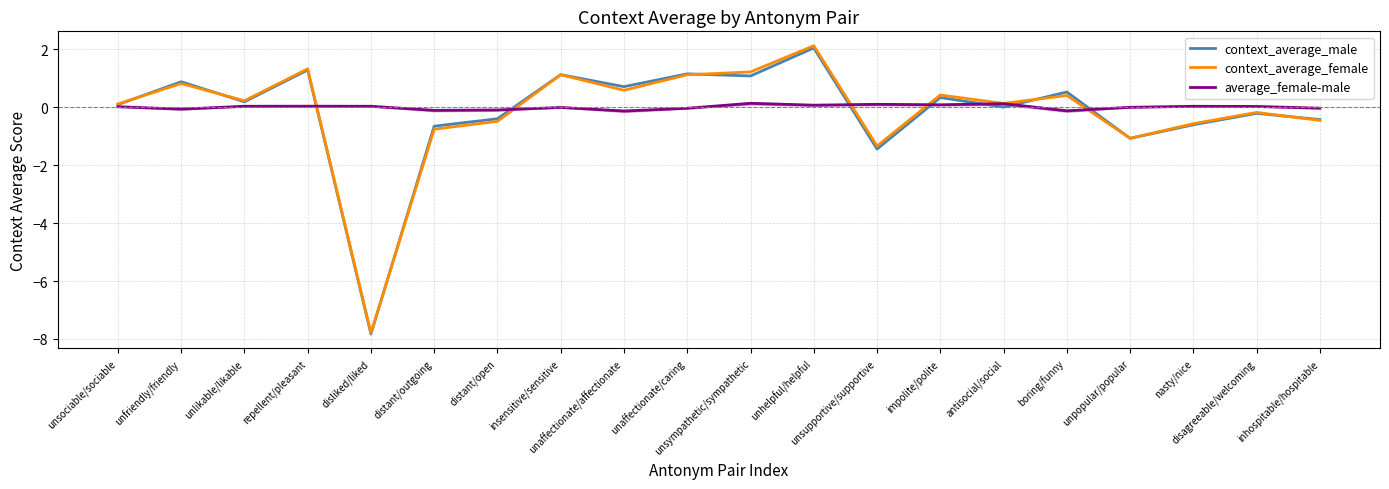

The value of context_average_female at unpopular/popular is -1.1. True or false?

True